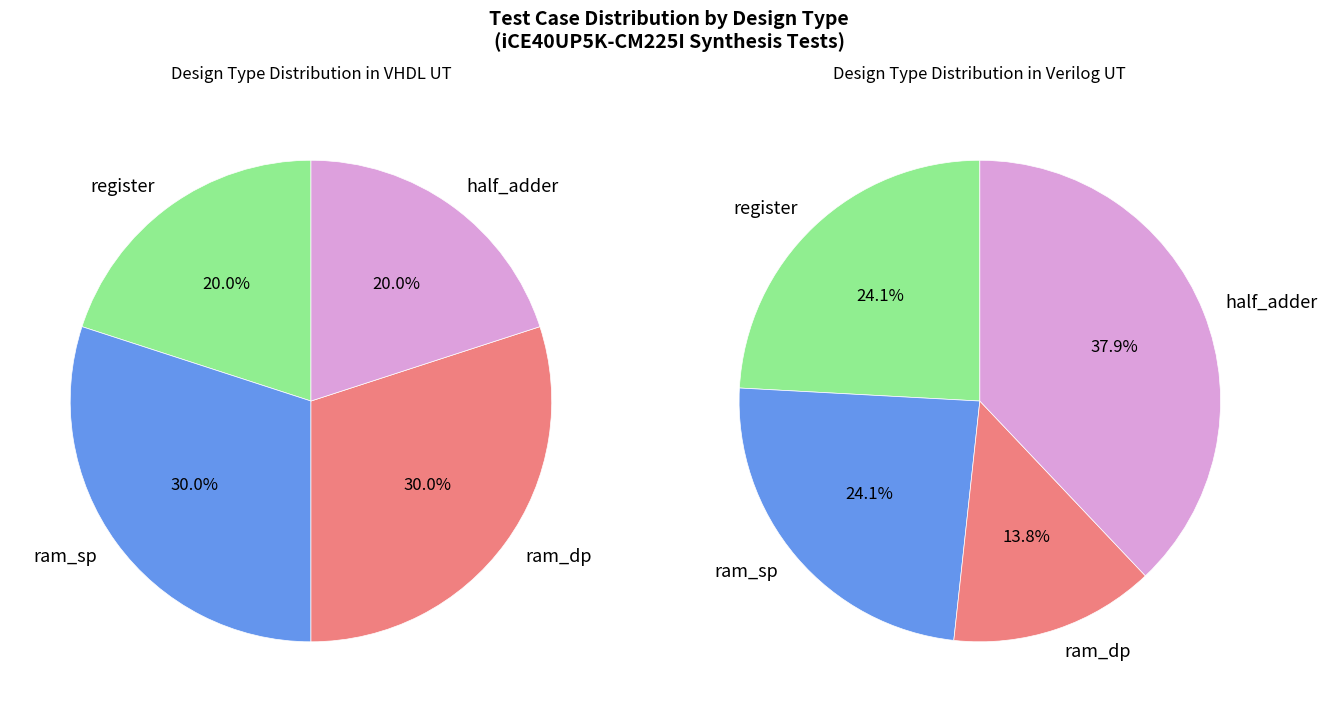

True or false: vhdl_ut accounts for 39% of the total.

False